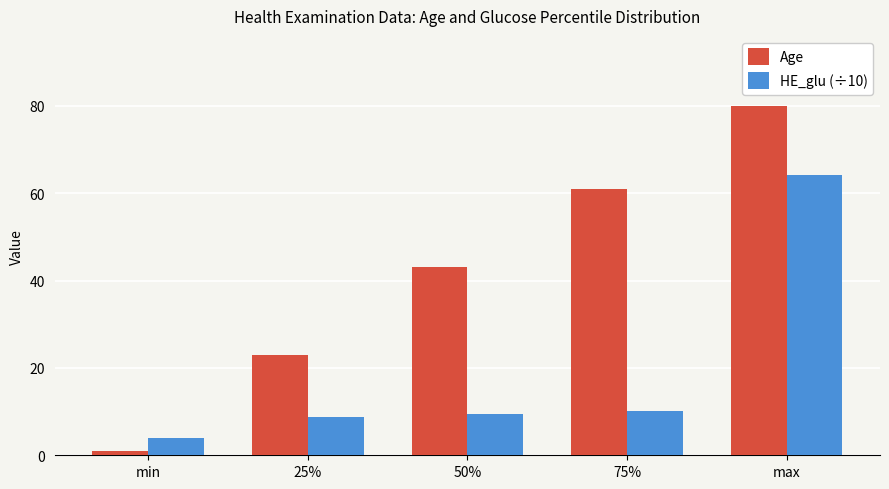

Which series has the widest spread of values?

Age